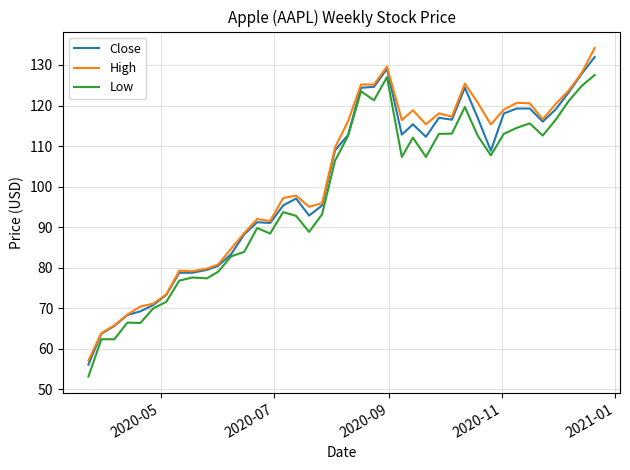

What is the average value of the Low series?

97.6